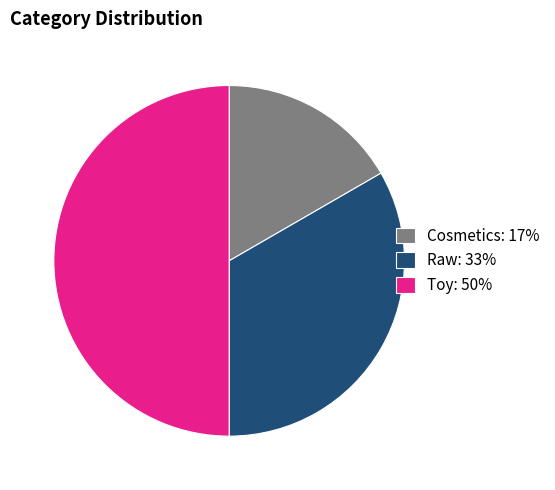

How many segments does this pie chart have?

3